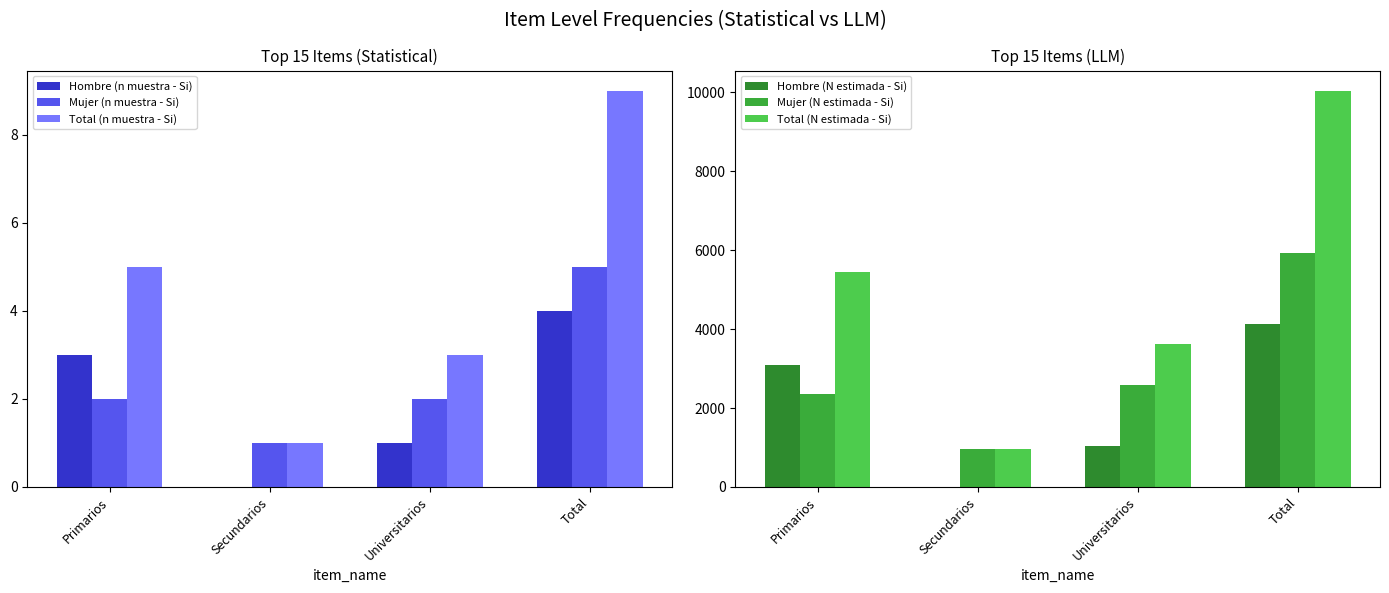

What is the value of the Mujer (N estimada - Si) bar at the 4th from the left?

5926